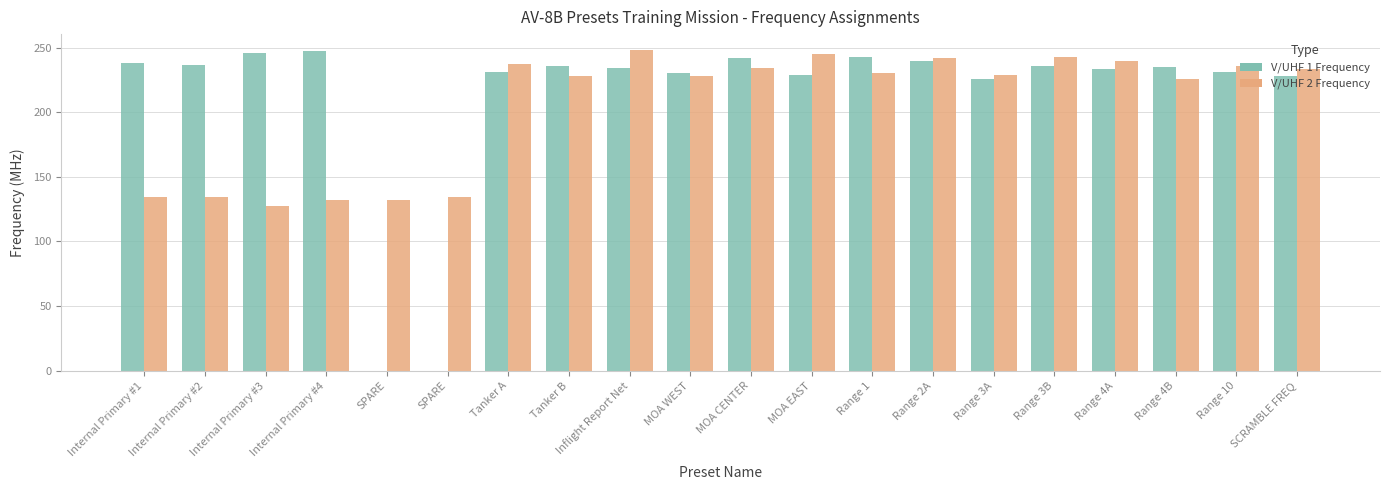

Is it true that V/UHF 2 Frequency equals 132.2 at Internal Primary #4?

True